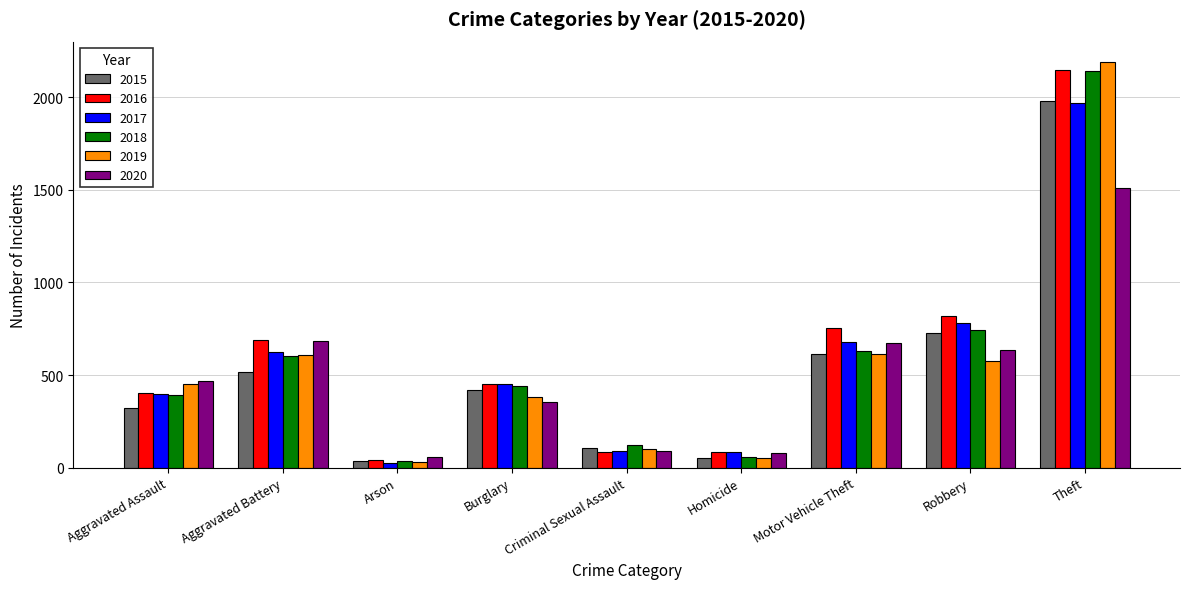

What is the difference between the 2018 values at Motor Vehicle Theft and Theft?

1509